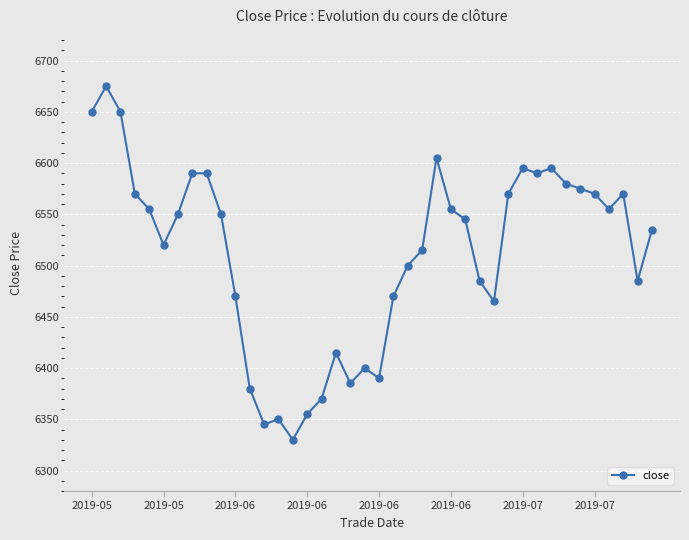

True or false: there are more than 0 points higher than both neighbors.

True